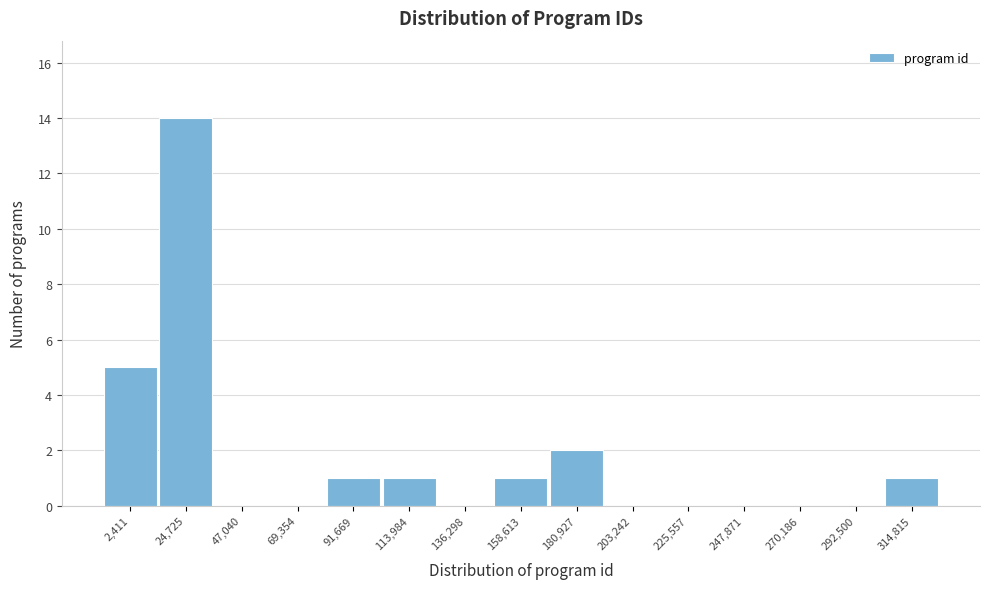

Reading left to right, what are all the values shown in this chart?

2,411=5	24,725=14	47,040=0	69,354=0	91,669=1	113,984=1	136,298=0	158,613=1	180,927=2	203,242=0	225,557=0	247,871=0	270,186=0	292,500=0	314,815=1